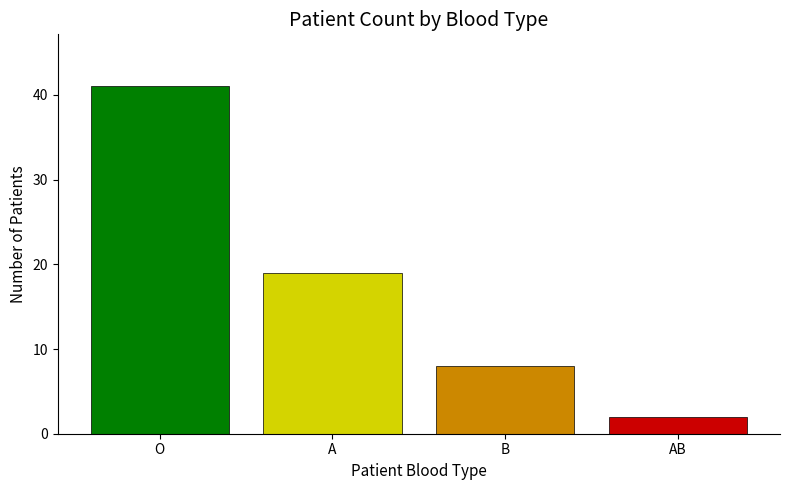

Which label corresponds to the largest value in the chart?

O